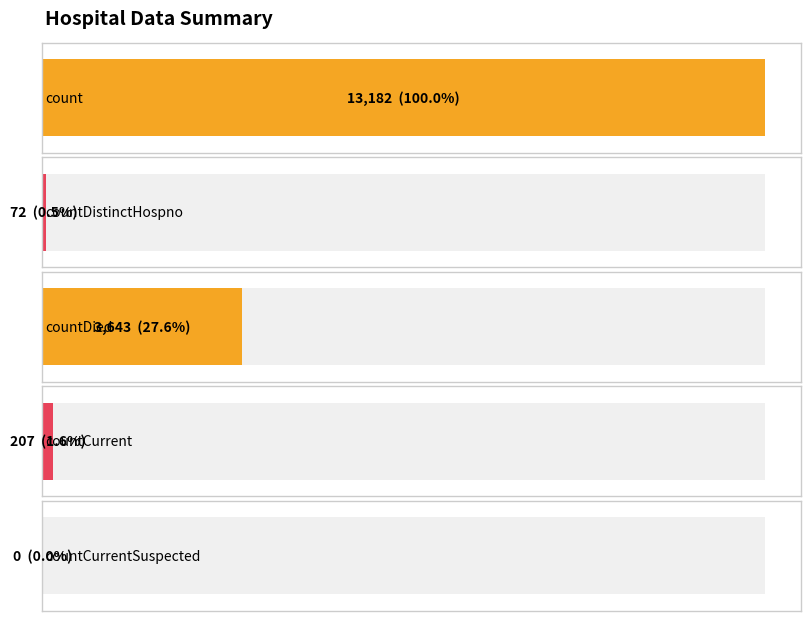

What is the label of the 2nd bar from the right?

countCurrent